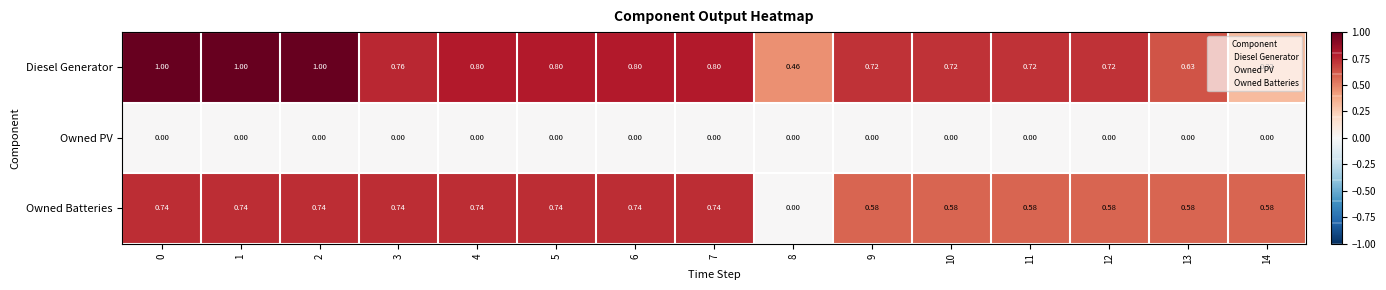

Which series has the largest total across all categories?

Diesel Generator